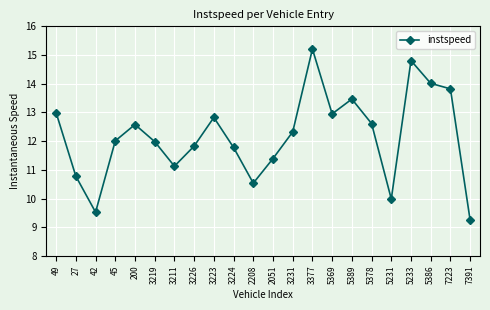

Between 45 and 42, which is larger?

45